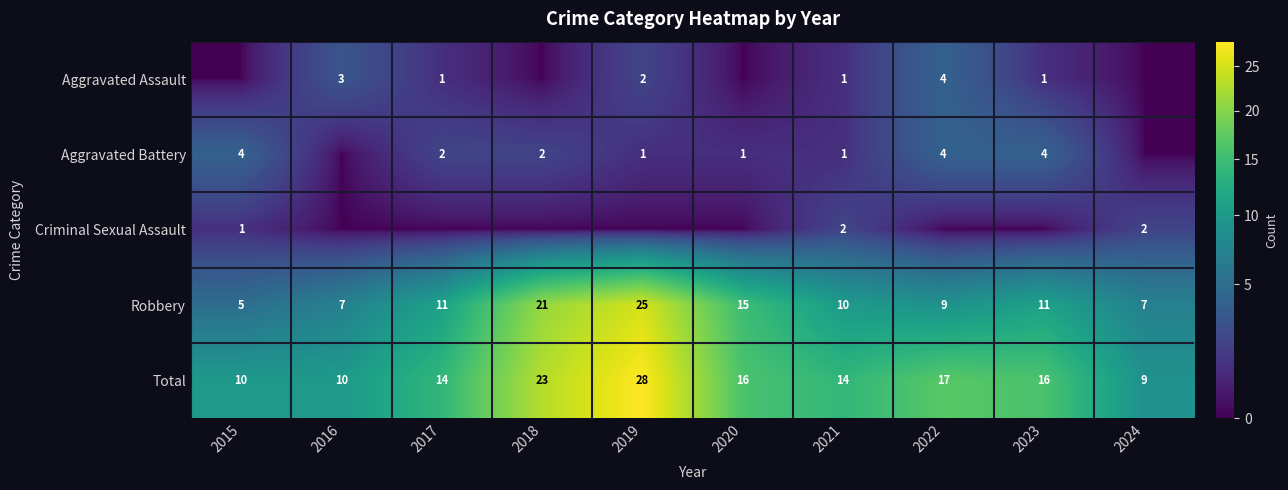

How many distinct data groups are displayed?

5